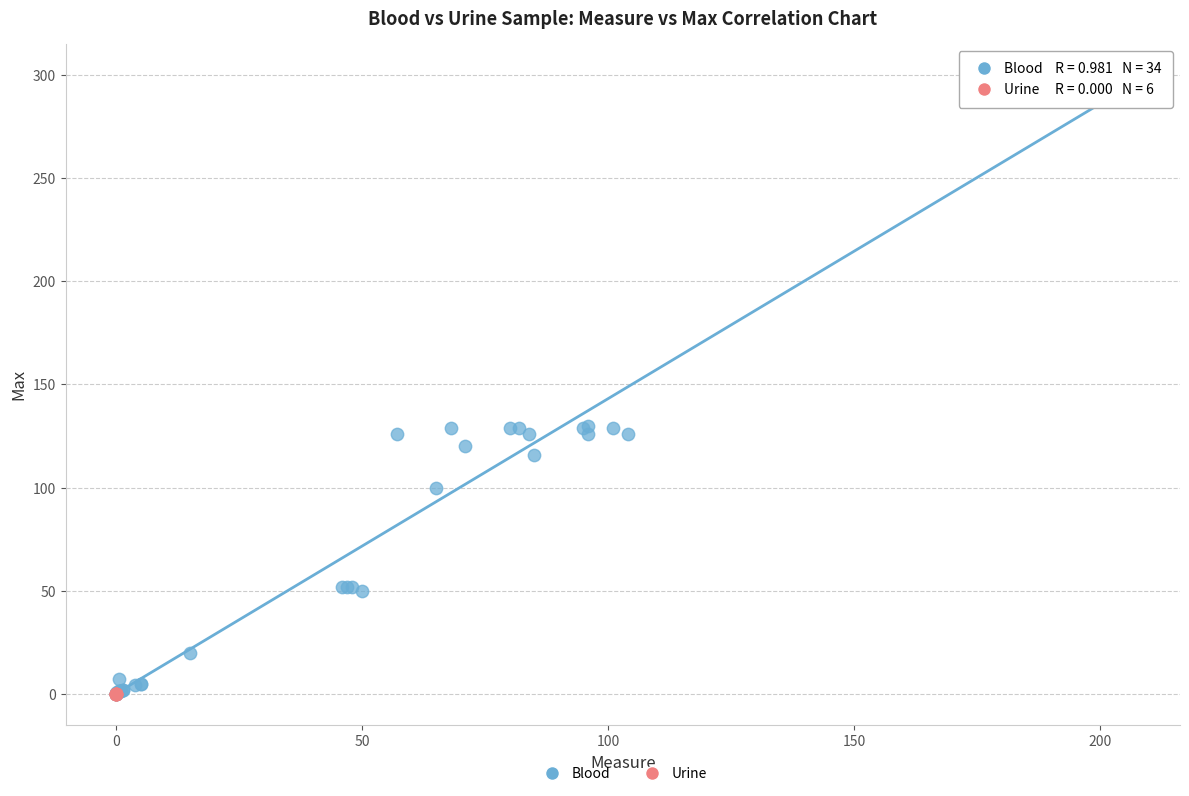

What are all the series names shown in the legend?

Blood, Urine